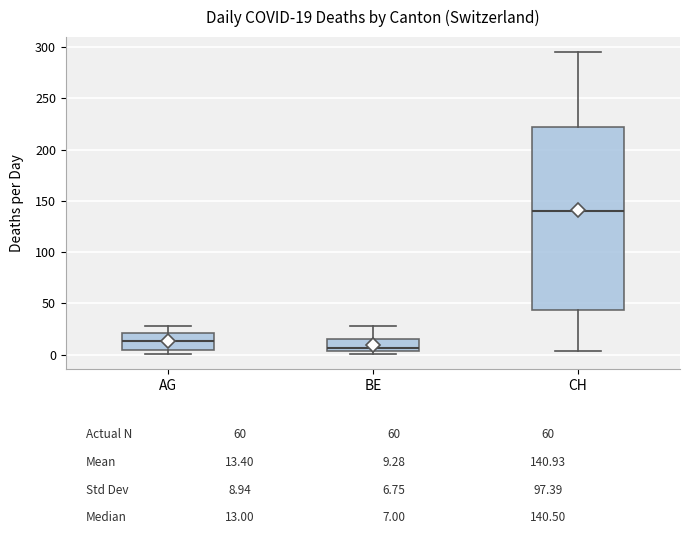

Comparing the boxes themselves (not the whiskers), which one is the tallest?

CH